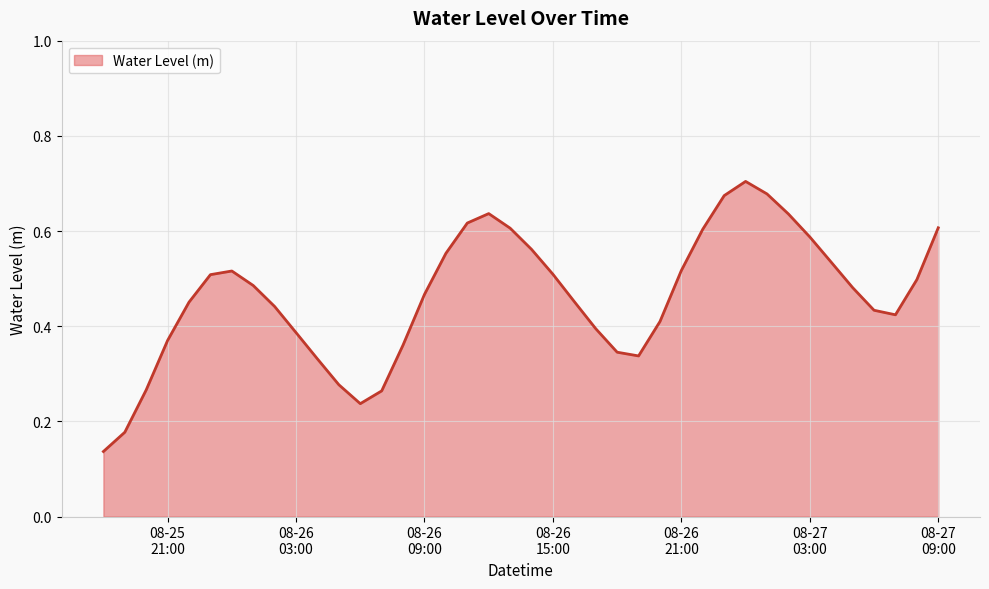

At which category does the data reach its first local peak?

2025-08-26 00:00:00